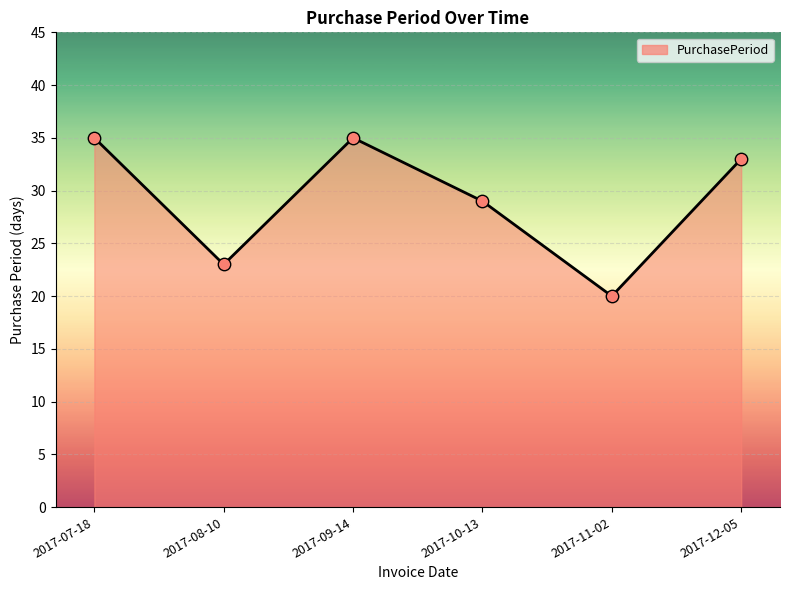

What is the change in value from 2017-07-18 to 2017-08-10?

-12